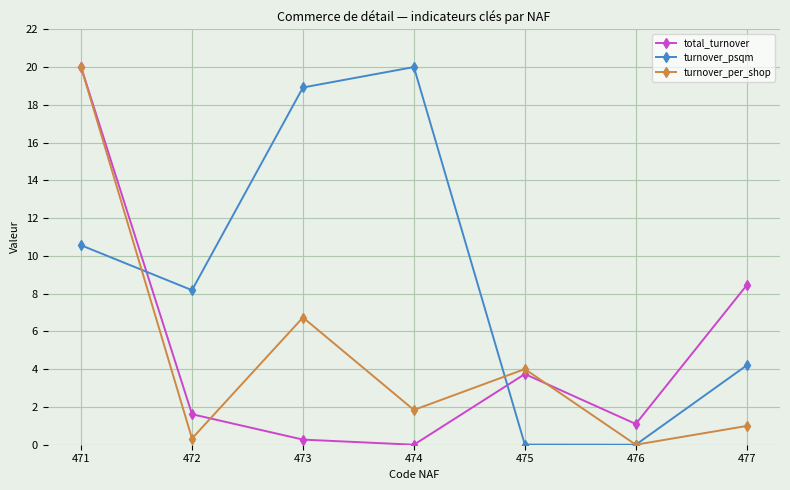

What is the approximate value of turnover_per_shop at 473?

6.7